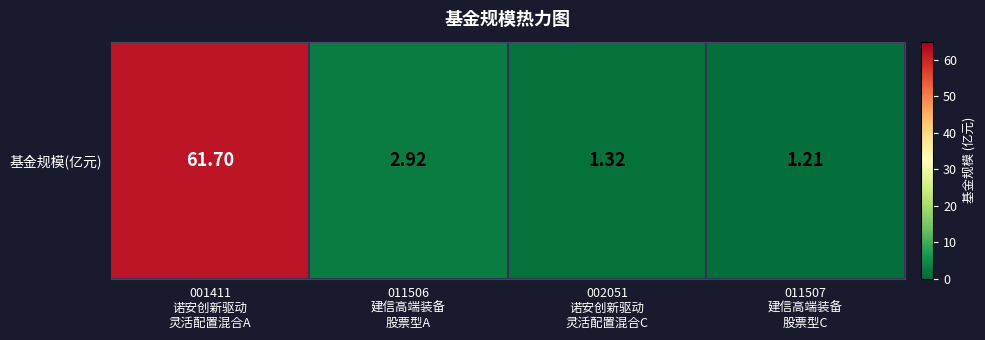

List the labels in order of value, largest first.

001411
诺安创新驱动
灵活配置混合A, 011506
建信高端装备
股票型A, 002051
诺安创新驱动
灵活配置混合C, 011507
建信高端装备
股票型C